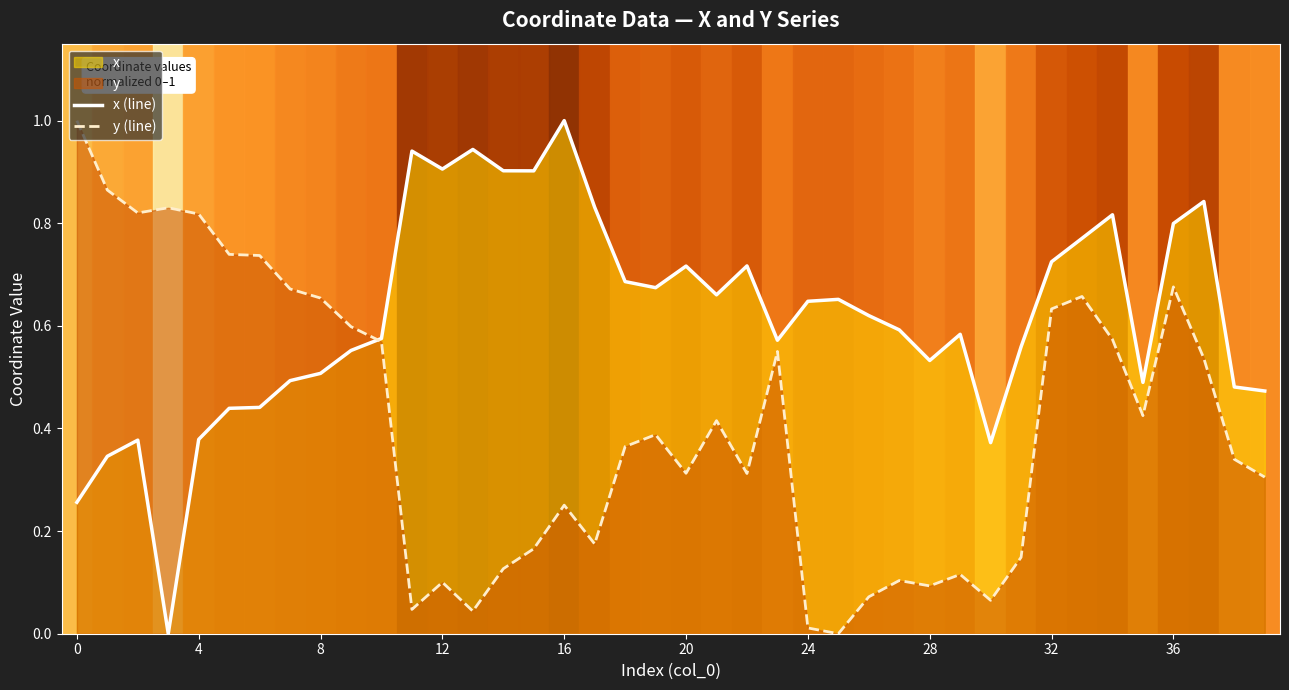

What is the greatest value displayed?

1.0